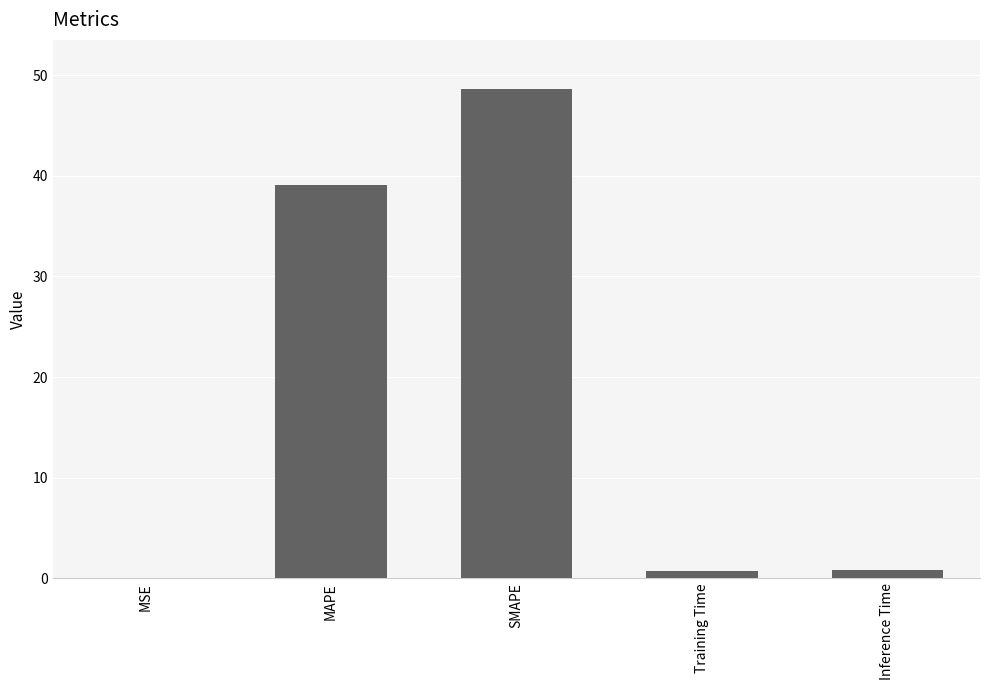

What is the change in value from MAPE to Training Time?

-38.4